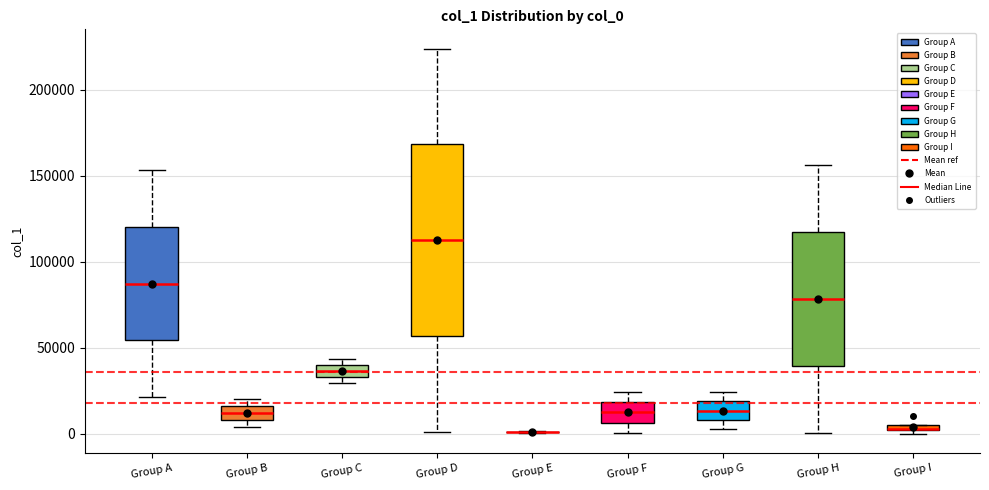

Comparing the boxes themselves (not the whiskers), which one is the tallest?

Group D